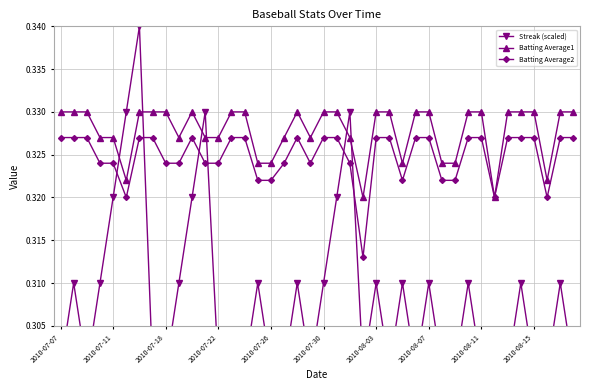

What position from the right is 27?

13